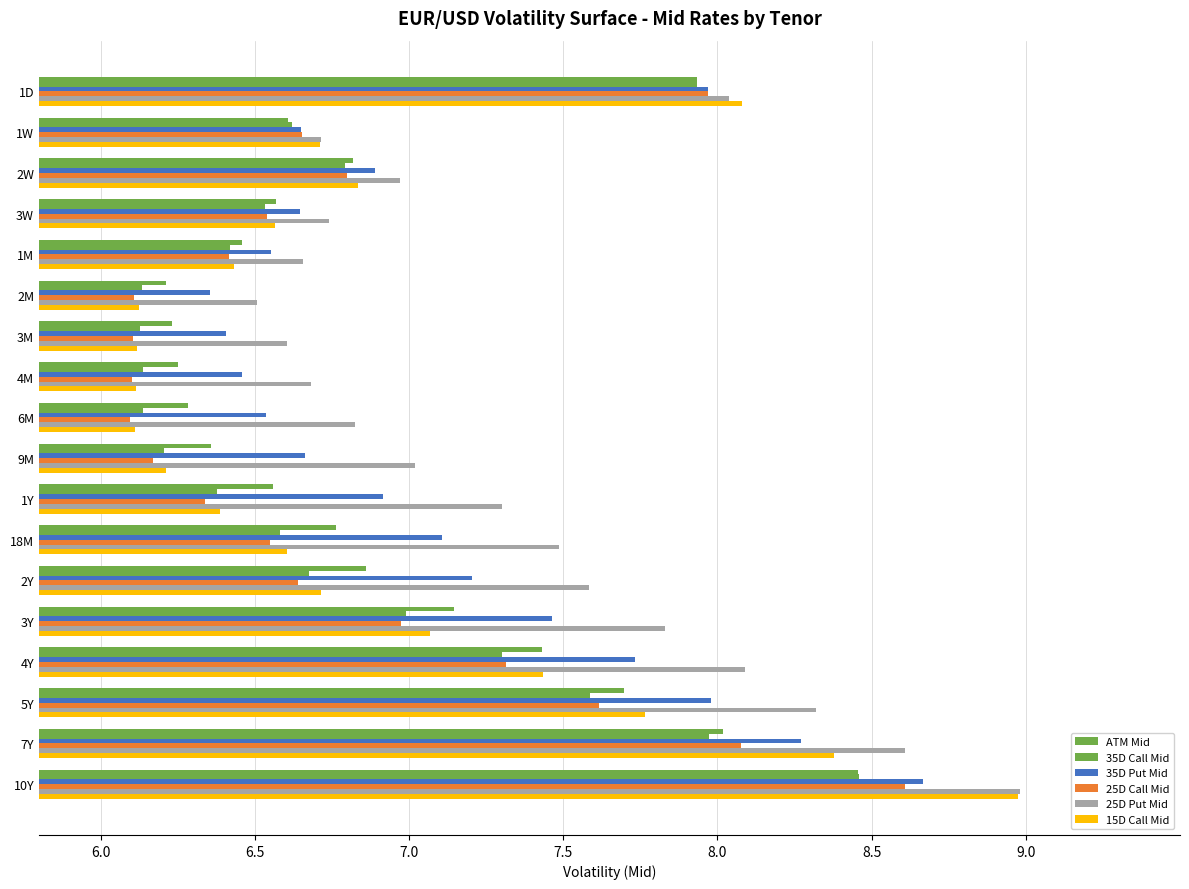

How many categories are shown in the chart?

18